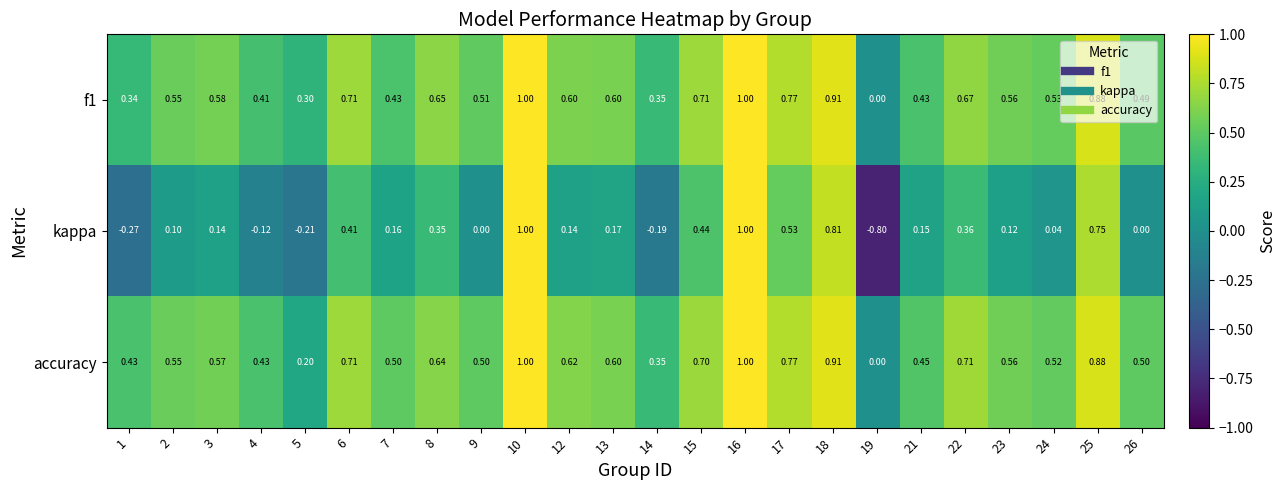

Which series has the largest range (max minus min)?

kappa